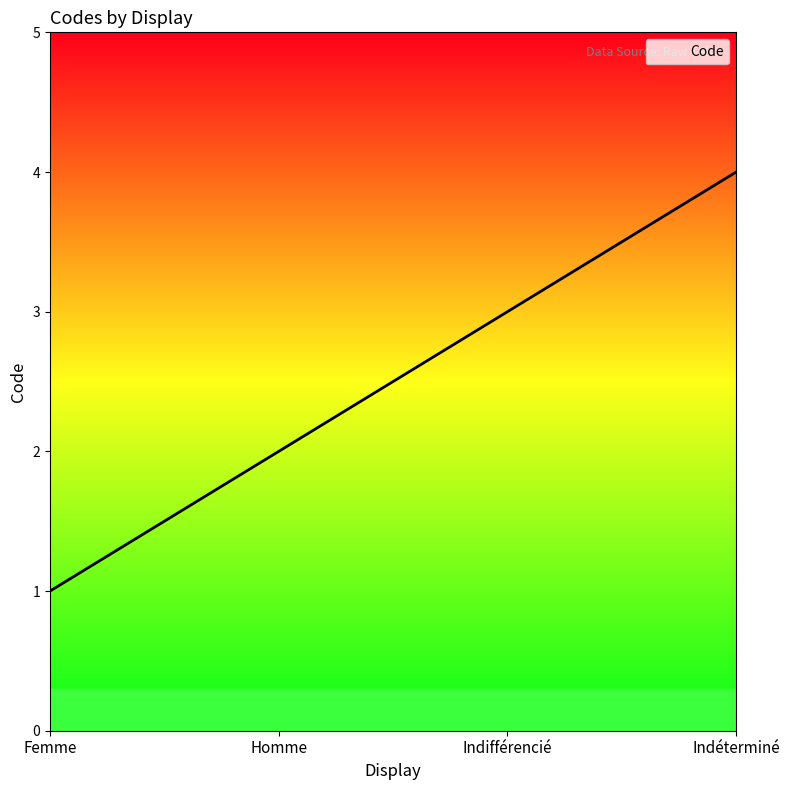

True or false: the data shows 4 at Indéterminé.

True